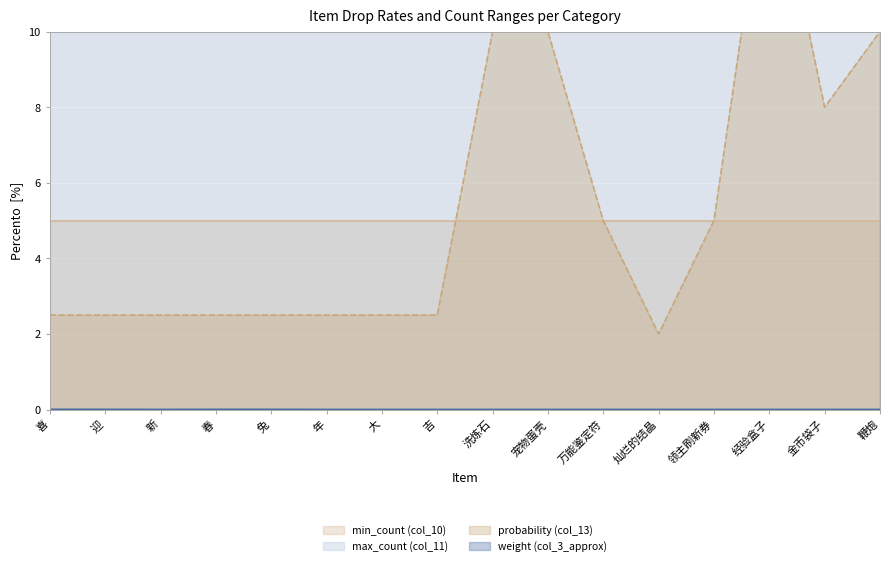

True or false: max_count (col_11) has a value of 60.0 at 兔.

True